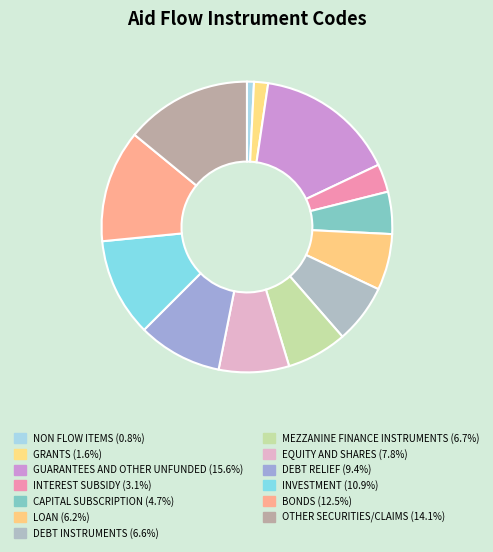

How many slices are in this pie chart?

13